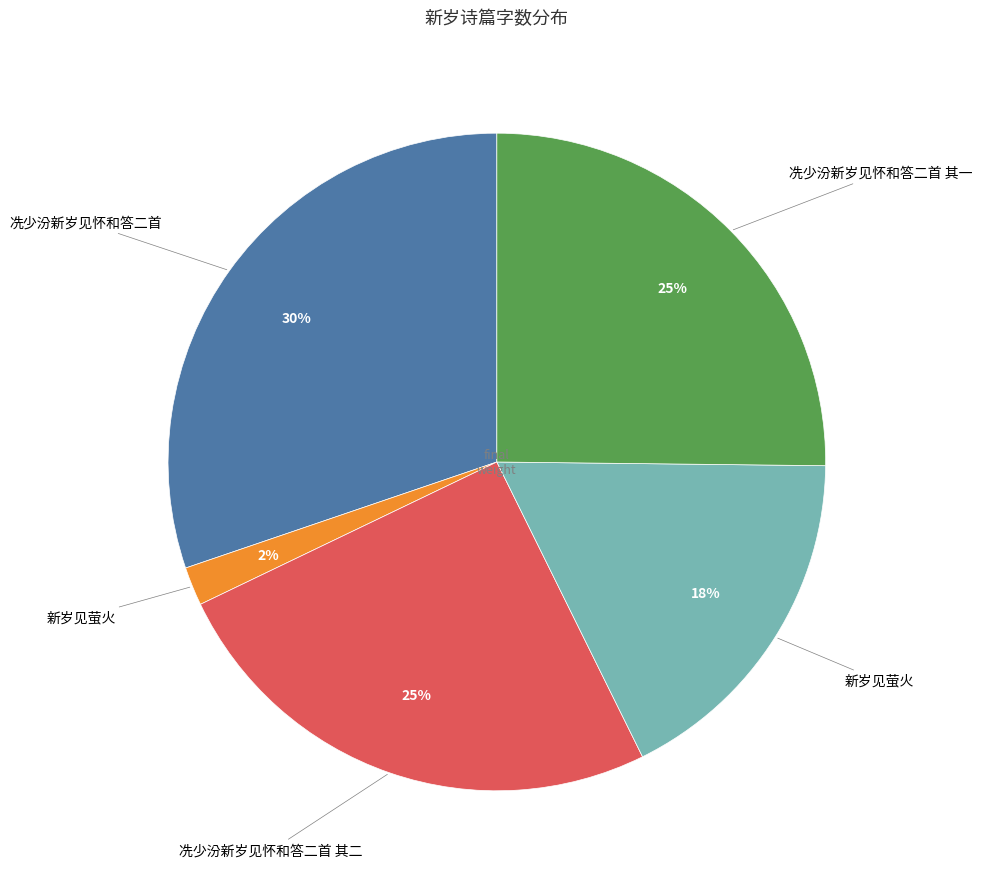

How many slices are in this pie chart?

5